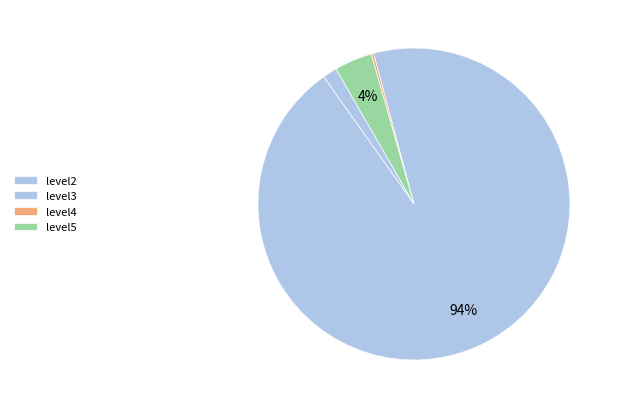

What is the change in value from level2 to level5?

+0.1